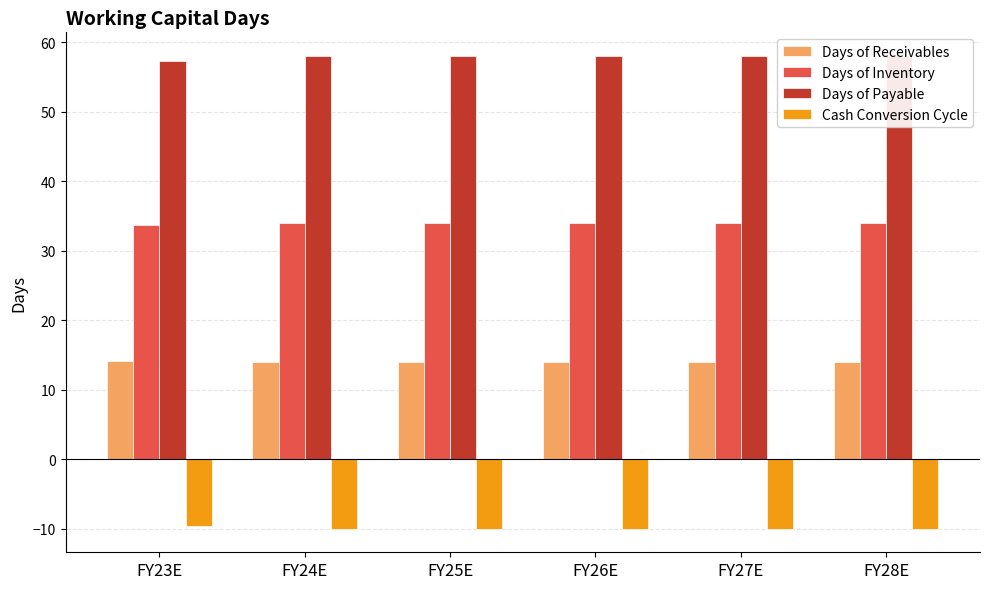

Rank the series by their maximum value, from lowest to highest.

Cash Conversion Cycle, Days of Receivables, Days of Inventory, Days of Payable